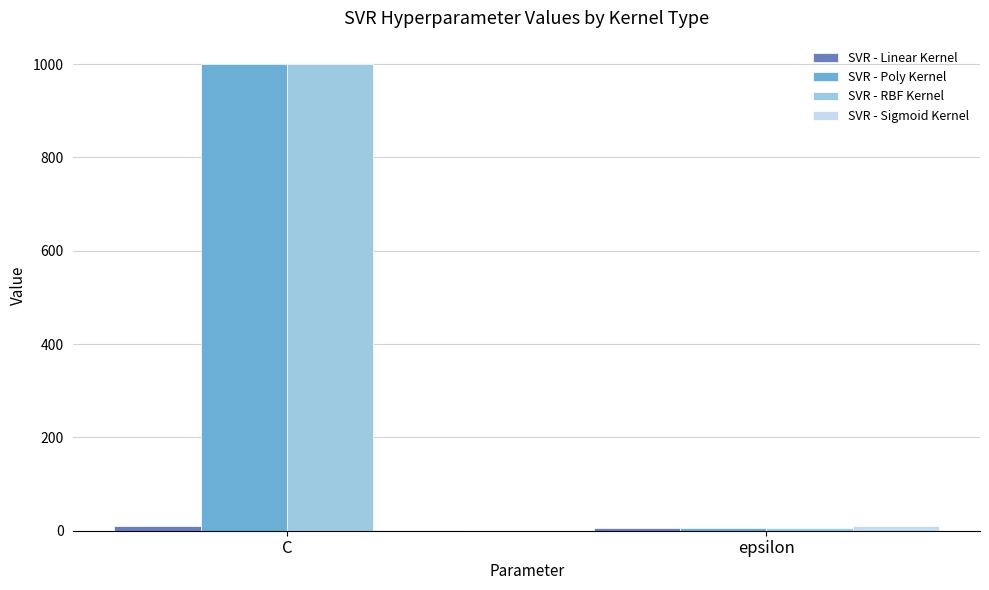

Which category has the highest value across all series?

C